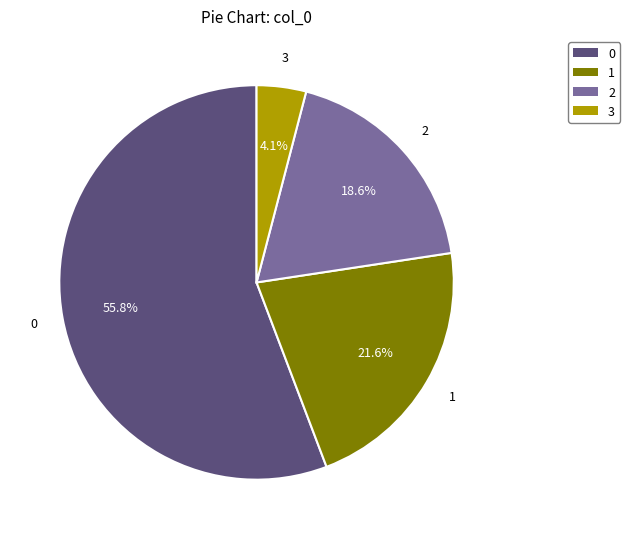

Approximately how many times larger is the value at 1 compared to 2?

1.2